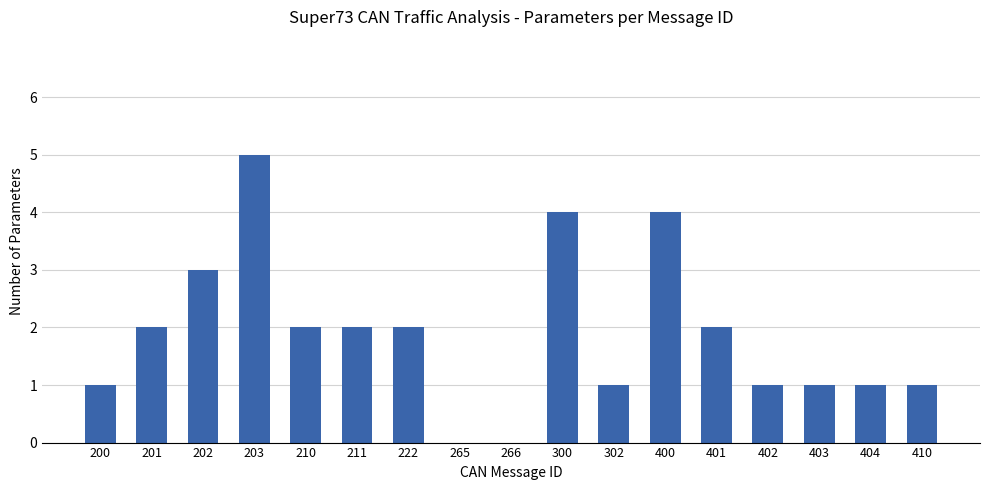

The value at 222 is 0. True or false?

False